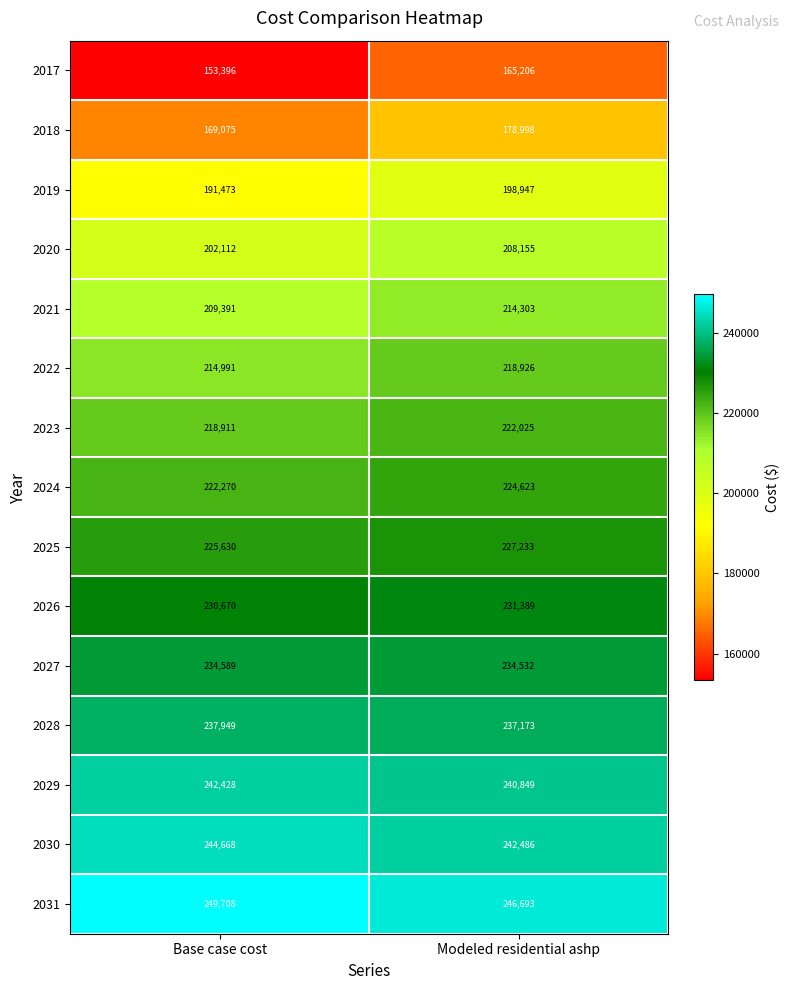

At how many categories does at least one series exceed 161694?

2